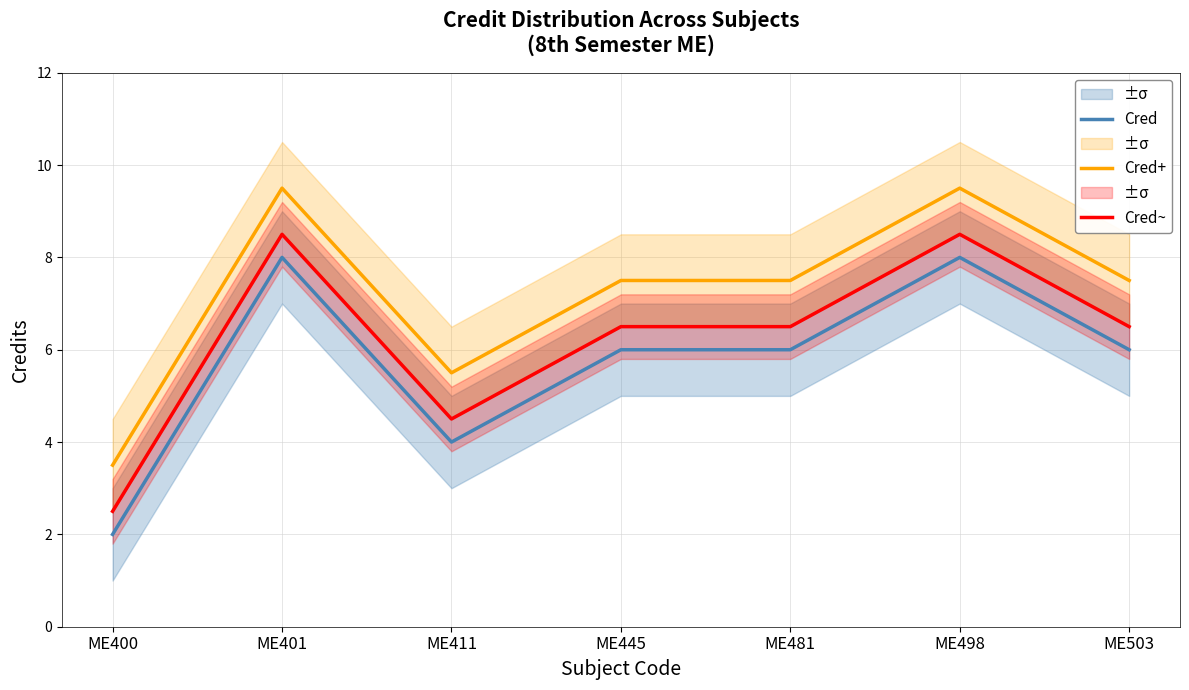

True or false: Cred~ has more than 1 points higher than both neighbors.

True